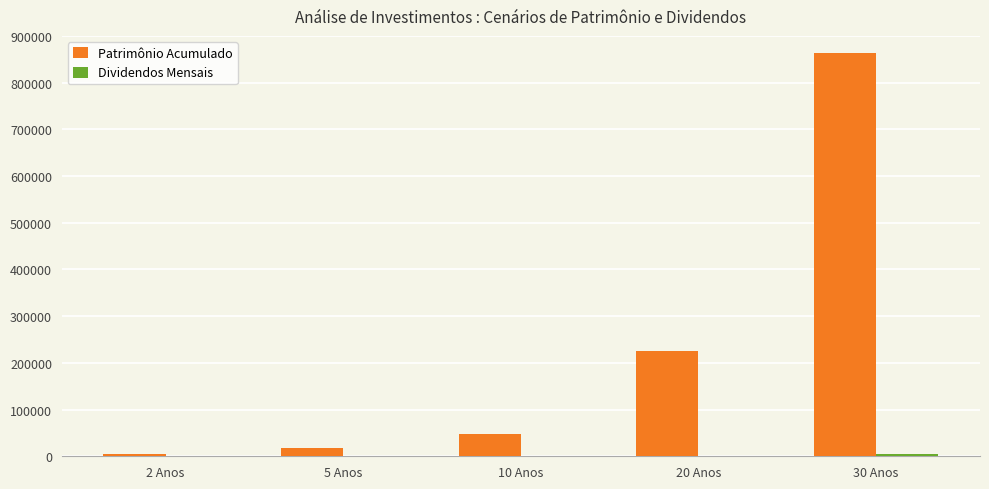

Between 5 Anos and 20 Anos, which series saw the biggest shift?

Patrimônio Acumulado